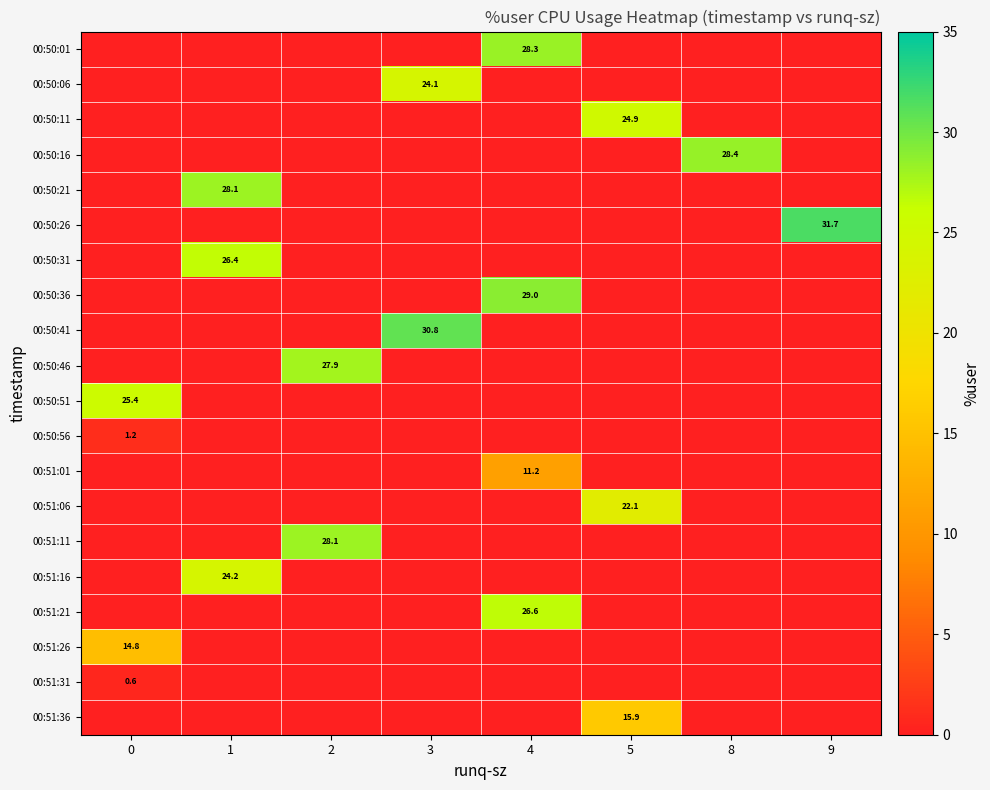

What is the total value across all series at 4?

95.1